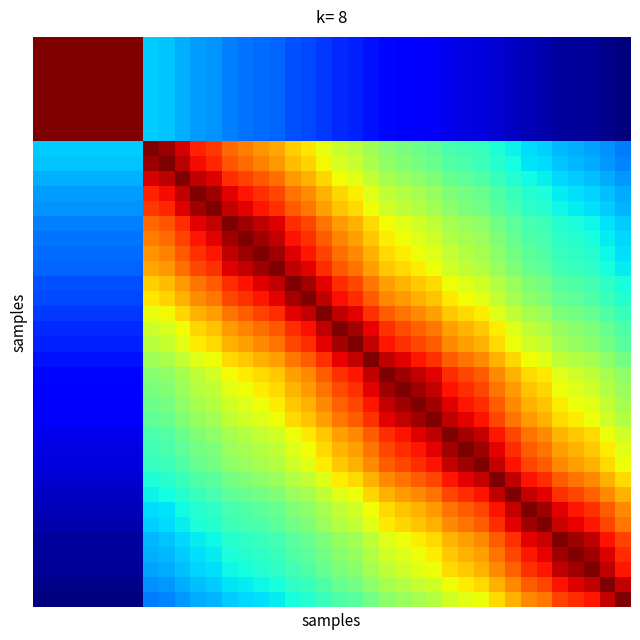

Reading left to right, extract all data points from this chart.

row_0: 0=364907.1	1=364907.1	2=364907.1	3=364907.1	4=364907.1	5=364907.1	6=364907.1	7=217660.1	8=215704.4	9=211614.0	10=207522.2	11=205442.6	12=201095.1	13=199174.2	14=197172.5	15=195283.7	16=191663.0	17=189562.1	18=186224.6	19=182920.0	20=181113.3	21=177812.6	22=174722.1	23=173188.0	24=171672.5	25=170183.3	26=167457.7	27=165949.8	28=164617.3	29=161914.7	30=159410.7	31=156861.6	32=155710.3	33=153135.7	34=152013.0	35=150875.3	36=148656.5	37=146460.8
row_1: 0=364907.1	1=364907.1	2=364907.1	3=364907.1	4=364907.1	5=364907.1	6=364907.1	7=217660.1	8=215704.4	9=211614.0	10=207522.2	11=205442.6	12=201095.1	13=199174.2	14=197172.5	15=195283.7	16=191663.0	17=189562.1	18=186224.6	19=182920.0	20=181113.3	21=177812.6	22=174722.1	23=173188.0	24=171672.5	25=170183.3	26=167457.7	27=165949.8	28=164617.3	29=161914.7	30=159410.7	31=156861.6	32=155710.3	33=153135.7	34=152013.0	35=150875.3	36=148656.5	37=146460.8
row_2: 0=364907.1	1=364907.1	2=364907.1	3=364907.1	4=364907.1	5=364907.1	6=364907.1	7=217660.1	8=215704.4	9=211614.0	10=207522.2	11=205442.6	12=201095.1	13=199174.2	14=197172.5	15=195283.7	16=191663.0	17=189562.1	18=186224.6	19=182920.0	20=181113.3	21=177812.6	22=174722.1	23=173188.0	24=171672.5	25=170183.3	26=167457.7	27=165949.8	28=164617.3	29=161914.7	30=159410.7	31=156861.6	32=155710.3	33=153135.7	34=152013.0	35=150875.3	36=148656.5	37=146460.8
row_3: 0=364907.1	1=364907.1	2=364907.1	3=364907.1	4=364907.1	5=364907.1	6=364907.1	7=217660.1	8=215704.4	9=211614.0	10=207522.2	11=205442.6	12=201095.1	13=199174.2	14=197172.5	15=195283.7	16=191663.0	17=189562.1	18=186224.6	19=182920.0	20=181113.3	21=177812.6	22=174722.1	23=173188.0	24=171672.5	25=170183.3	26=167457.7	27=165949.8	28=164617.3	29=161914.7	30=159410.7	31=156861.6	32=155710.3	33=153135.7	34=152013.0	35=150875.3	36=148656.5	37=146460.8
row_4: 0=364907.1	1=364907.1	2=364907.1	3=364907.1	4=364907.1	5=364907.1	6=364907.1	7=217660.1	8=215704.4	9=211614.0	10=207522.2	11=205442.6	12=201095.1	13=199174.2	14=197172.5	15=195283.7	16=191663.0	17=189562.1	18=186224.6	19=182920.0	20=181113.3	21=177812.6	22=174722.1	23=173188.0	24=171672.5	25=170183.3	26=167457.7	27=165949.8	28=164617.3	29=161914.7	30=159410.7	31=156861.6	32=155710.3	33=153135.7	34=152013.0	35=150875.3	36=148656.5	37=146460.8
row_5: 0=364907.1	1=364907.1	2=364907.1	3=364907.1	4=364907.1	5=364907.1	6=364907.1	7=217660.1	8=215704.4	9=211614.0	10=207522.2	11=205442.6	12=201095.1	13=199174.2	14=197172.5	15=195283.7	16=191663.0	17=189562.1	18=186224.6	19=182920.0	20=181113.3	21=177812.6	22=174722.1	23=173188.0	24=171672.5	25=170183.3	26=167457.7	27=165949.8	28=164617.3	29=161914.7	30=159410.7	31=156861.6	32=155710.3	33=153135.7	34=152013.0	35=150875.3	36=148656.5	37=146460.8
row_6: 0=364907.1	1=364907.1	2=364907.1	3=364907.1	4=364907.1	5=364907.1	6=364907.1	7=217660.1	8=215704.4	9=211614.0	10=207522.2	11=205442.6	12=201095.1	13=199174.2	14=197172.5	15=195283.7	16=191663.0	17=189562.1	18=186224.6	19=182920.0	20=181113.3	21=177812.6	22=174722.1	23=173188.0	24=171672.5	25=170183.3	26=167457.7	27=165949.8	28=164617.3	29=161914.7	30=159410.7	31=156861.6	32=155710.3	33=153135.7	34=152013.0	35=150875.3	36=148656.5	37=146460.8
row_7: 0=217660.1	1=217660.1	2=217660.1	3=217660.1	4=217660.1	5=217660.1	6=217660.1	7=364907.1	8=359443.6	9=348227.0	10=337283.6	11=331824.2	12=320628.3	13=315772.8	14=310770.8	15=306104.4	16=297300.9	17=292276.4	18=284417.1	19=276780.3	20=272664.6	21=265251.9	22=258432.8	23=255090.6	24=251816.4	25=248625.1	26=242850.5	27=239692.0	28=236921.9	29=231363.9	30=226284.9	31=221182.6	32=218900.5	33=213846.2	34=211663.1	35=209463.9	36=205211.5	37=201050.7
row_8: 0=215704.4	1=215704.4	2=215704.4	3=215704.4	4=215704.4	5=215704.4	6=215704.4	7=359443.6	8=364907.1	9=353352.5	10=342089.7	11=336475.0	12=324968.5	13=319981.7	14=314846.5	15=310057.9	16=301028.8	17=295878.6	18=287827.0	19=280008.5	20=275797.1	21=268215.4	22=261245.1	23=257830.2	24=254485.7	25=251226.9	26=245332.2	27=242109.3	28=239283.3	29=233615.3	30=228438.1	31=223239.4	32=220914.8	33=215768.2	34=213545.8	35=211307.6	36=206980.8	37=202748.7
row_9: 0=211614.0	1=211614.0	2=211614.0	3=211614.0	4=211614.0	5=211614.0	6=211614.0	7=348227.0	8=353352.5	9=364907.1	10=352908.2	11=346935.8	12=334715.7	13=329427.7	14=323987.5	15=318919.0	16=309374.4	17=303937.3	18=295447.4	19=287215.3	20=282786.0	21=274820.8	22=267507.6	23=263928.2	24=260424.7	25=257013.0	26=250847.0	27=247478.5	28=244526.6	29=238610.5	30=233212.2	31=227796.4	32=225376.5	33=220022.4	34=217712.0	35=215386.1	36=210892.4	37=206500.5
row_10: 0=207522.2	1=207522.2	2=207522.2	3=207522.2	4=207522.2	5=207522.2	6=207522.2	7=337283.6	8=342089.7	9=352908.2	10=364907.1	11=358525.3	12=345490.5	13=339859.5	14=334072.2	15=328685.9	16=318557.0	17=312795.4	18=303810.8	19=295112.9	20=290438.6	21=282042.9	22=274345.6	23=270582.2	24=266901.0	25=263318.7	26=256850.2	27=253319.8	28=250227.7	29=244036.0	30=238392.3	31=232736.2	32=230210.8	33=224627.3	34=222219.8	35=219797.1	36=215119.4	37=210551.7
row_11: 0=205442.6	1=205442.6	2=205442.6	3=205442.6	4=205442.6	5=205442.6	6=205442.6	7=331824.2	8=336475.0	9=346935.8	10=358525.3	11=364907.1	12=351412.8	13=345588.7	14=339606.4	15=334041.7	16=323585.3	17=317642.0	18=308380.9	19=299423.2	20=294612.5	21=285977.4	22=278066.8	23=274201.3	24=270421.7	25=266745.0	26=260109.1	27=256489.1	28=253319.8	29=246976.0	30=241197.1	31=235408.7	32=232825.3	33=227115.9	34=224655.0	35=222179.2	36=217400.7	37=212736.6
row_12: 0=201095.1	1=201095.1	2=201095.1	3=201095.1	4=201095.1	5=201095.1	6=201095.1	7=320628.3	8=324968.5	9=334715.7	10=345490.5	11=351412.8	12=364907.1	13=358631.1	14=352192.9	15=346211.7	16=334992.3	17=328626.7	18=318724.0	19=309164.7	20=304038.6	21=294850.6	22=286448.8	23=282348.4	24=278342.6	25=274448.8	26=267429.2	27=263604.1	28=260257.5	29=253566.2	30=247478.5	31=241388.6	32=238673.0	33=232676.8	34=230094.6	35=227498.2	36=222490.8	37=217608.1
row_13: 0=199174.2	1=199174.2	2=199174.2	3=199174.2	4=199174.2	5=199174.2	6=199174.2	7=315772.8	8=319981.7	9=329427.7	10=339859.5	11=345588.7	12=358631.1	13=364907.1	14=358243.8	15=352057.0	16=340461.9	17=333888.8	18=323671.4	19=313817.6	20=308537.3	21=299079.7	22=290438.6	23=286224.1	24=282108.3	25=278109.2	26=270903.6	27=266979.1	28=263546.9	29=256687.6	30=250451.0	31=244215.7	32=241436.5	33=235302.5	34=232662.0	35=230007.6	36=224890.4	37=219903.0
row_14: 0=197172.5	1=197172.5	2=197172.5	3=197172.5	4=197172.5	5=197172.5	6=197172.5	7=310770.8	8=314846.5	9=323987.5	10=334072.2	11=339606.4	12=352192.9	13=358243.8	14=364907.1	15=358490.1	16=346474.6	17=339669.6	18=329100.9	19=318919.0	20=313467.1	21=303709.6	22=294803.0	23=290461.8	24=286224.1	25=282108.3	26=274696.7	27=270662.4	28=267135.5	29=260090.6	30=253689.6	31=247294.0	32=244444.7	33=238158.9	34=235454.3	35=232736.2	36=227498.2	37=222395.8
row_15: 0=195283.7	1=195283.7	2=195283.7	3=195283.7	4=195283.7	5=195283.7	6=195283.7	7=306104.4	8=310057.9	9=318919.0	10=328685.9	11=334041.7	12=346211.7	13=352057.0	14=358490.1	15=364907.1	16=352465.1	17=345425.1	18=334501.0	19=323987.5	20=318362.5	21=308302.7	22=299128.7	23=294660.1	24=290300.0	25=286067.0	26=278448.8	27=274304.4	28=270682.5	29=263451.8	30=256886.4	31=250330.7	32=247411.4	33=240974.1	34=238205.6	35=235423.9	36=230065.6	37=224848.8
row_16: 0=191663.0	1=191663.0	2=191663.0	3=191663.0	4=191663.0	5=191663.0	6=191663.0	7=297300.9	8=301028.8	9=309374.4	10=318557.0	11=323585.3	12=334992.3	13=340461.9	14=346474.6	15=352465.1	16=364907.1	17=357366.7	18=345686.9	19=334470.3	20=328478.8	21=317780.3	22=308042.5	23=303305.7	24=298688.0	25=294208.7	26=286156.8	27=281781.5	28=277960.9	29=270341.6	30=263432.8	31=256543.2	32=253478.1	33=246725.6	34=243824.1	35=240910.5	36=235302.5	37=229848.3
row_17: 0=189562.1	1=189562.1	2=189562.1	3=189562.1	4=189562.1	5=189562.1	6=189562.1	7=292276.4	8=295878.6	9=303937.3	10=312795.4	11=317642.0	12=328626.7	13=333888.8	14=339669.6	15=345425.1	16=357366.7	17=364907.1	18=352737.7	19=341066.5	20=334838.6	21=323728.8	22=313628.8	23=308720.1	24=303937.3	25=299300.4	26=290971.3	27=286448.8	28=282501.4	29=274634.7	30=267507.6	31=260406.1	32=257248.6	33=250296.4	34=247310.8	35=244313.8	36=238548.1	37=232944.2
row_18: 0=186224.6	1=186224.6	2=186224.6	3=186224.6	4=186224.6	5=186224.6	6=186224.6	7=284417.1	8=287827.0	9=295447.4	10=303810.8	11=308380.9	12=318724.0	13=323671.4	14=329100.9	15=334501.0	16=345686.9	17=352737.7	18=364907.1	19=352431.0	20=345785.2	21=333949.9	22=323212.7	23=318001.8	24=312929.5	25=308016.5	26=299202.3	27=294422.4	28=290253.8	29=281955.7	30=274448.8	31=266979.1	32=263661.2	33=256363.0	34=253231.9	35=250090.5	36=244052.4	37=238190.0
row_19: 0=182920.0	1=182920.0	2=182920.0	3=182920.0	4=182920.0	5=182920.0	6=182920.0	7=276780.3	8=280008.5	9=287215.3	10=295112.9	11=299423.2	12=309164.7	13=313817.6	14=318919.0	15=323987.5	16=334470.3	17=341066.5	18=352431.0	19=364907.1	20=357787.1	21=345131.1	22=333675.1	23=328124.4	24=322726.7	25=317503.8	26=308146.5	27=303079.0	28=298663.5	29=289884.9	30=281955.7	31=274077.7	32=270582.2	33=262901.4	34=259609.5	35=256309.0	36=249970.6	37=243824.1
row_20: 0=181113.3	1=181113.3	2=181113.3	3=181113.3	4=181113.3	5=181113.3	6=181113.3	7=272664.6	8=275797.1	9=282786.0	10=290438.6	11=294612.5	12=304038.6	13=308537.3	14=313467.1	15=318362.5	16=328478.8	17=334838.6	18=345785.2	19=357787.1	20=364907.1	21=351751.6	22=339859.5	23=334102.8	24=328508.4	25=323098.2	26=313413.3	27=308172.5	28=303608.5	29=294541.2	30=286358.9	31=278236.4	32=274634.7	33=266725.5	34=263337.7	35=259942.4	36=253425.3	37=247109.8
row_21: 0=177812.6	1=177812.6	2=177812.6	3=177812.6	4=177812.6	5=177812.6	6=177812.6	7=265251.9	8=268215.4	9=274820.8	10=282042.9	11=285977.4	12=294850.6	13=299079.7	14=303709.6	15=308302.7	16=317780.3	17=323728.8	18=333949.9	19=345131.1	20=351751.6	21=364907.1	22=352125.0	23=345949.1	24=339954.4	25=334164.0	26=323815.0	27=318223.7	28=313359.5	29=303709.6	30=295017.5	31=286403.8	32=282588.9	33=274221.9	34=270642.4	35=267057.3	36=260183.3	37=253531.0
row_22: 0=174722.1	1=174722.1	2=174722.1	3=174722.1	4=174722.1	5=174722.1	6=174722.1	7=258432.8	8=261245.1	9=267507.6	10=274345.6	11=278066.8	12=286448.8	13=290438.6	14=294803.0	15=299128.7	16=308042.5	17=313628.8	18=323212.7	19=333675.1	20=339859.5	21=352125.0	22=364907.1	23=358278.9	24=351853.3	25=345654.2	26=334593.0	27=328626.7	28=323441.9	29=313171.2	30=303937.3	31=294803.0	32=290762.6	33=281912.2	34=278130.4	35=274345.6	36=267096.4	37=260090.6
row_23: 0=173188.0	1=173188.0	2=173188.0	3=173188.0	4=173188.0	5=173188.0	6=173188.0	7=255090.6	8=257830.2	9=263928.2	10=270582.2	11=274201.3	12=282348.4	13=286224.1	14=290461.8	15=294660.1	16=303305.7	17=308720.1	18=318001.8	19=328124.4	20=334102.8	21=345949.1	22=358278.9	23=364907.1	24=358243.8	25=351819.4	26=340366.7	27=334194.6	28=328834.0	29=318223.7	30=308693.9	31=299275.9	32=295112.9	33=285999.8	34=282108.3	35=278215.2	36=270762.9	37=263566.0
row_24: 0=171672.5	1=171672.5	2=171672.5	3=171672.5	4=171672.5	5=171672.5	6=171672.5	7=251816.4	8=254485.7	9=260424.7	10=266901.0	11=270421.7	12=278342.6	13=282108.3	14=286224.1	15=290300.0	16=298688.0	17=303937.3	18=312929.5	19=322726.7	20=328508.4	21=339954.4	22=351853.3	23=358243.8	24=364907.1	25=358243.8	26=346376.0	27=339986.1	28=334439.6	29=323470.5	30=313628.8	31=303912.0	32=299619.9	33=290230.7	34=286224.1	35=282217.4	36=274552.0	37=267155.1
row_25: 0=170183.3	1=170183.3	2=170183.3	3=170183.3	4=170183.3	5=170183.3	6=170183.3	7=248625.1	8=251226.9	9=257013.0	10=263318.7	11=266745.0	12=274448.8	13=278109.2	14=282108.3	15=286067.0	16=294208.7	17=299300.4	18=308016.5	19=317503.8	20=323098.2	21=334164.0	22=345654.2	23=351819.4	24=358243.8	25=364907.1	26=352601.3	27=345981.9	28=340239.7	29=328893.3	30=318724.0	31=308693.9	32=304266.7	33=294588.8	34=290461.8	35=286336.4	36=278448.8	37=270843.2
row_26: 0=167457.7	1=167457.7	2=167457.7	3=167457.7	4=167457.7	5=167457.7	6=167457.7	7=242850.5	8=245332.2	9=250847.0	10=256850.2	11=260109.1	12=267429.2	13=270903.6	14=274696.7	15=278448.8	16=286156.8	17=290971.3	18=299202.3	19=308146.5	20=313413.3	21=323815.0	22=334593.0	23=340366.7	24=346376.0	25=352601.3	26=364907.1	27=357822.2	28=351683.8	29=339574.8	30=328745.1	31=318085.0	32=313386.4	33=303129.3	34=298761.3	35=294398.6	36=286067.0	37=278045.6
row_27: 0=165949.8	1=165949.8	2=165949.8	3=165949.8	4=165949.8	5=165949.8	6=165949.8	7=239692.0	8=242109.3	9=247478.5	10=253319.8	11=256489.1	12=263604.1	13=266979.1	14=270662.4	15=274304.4	16=281781.5	17=286448.8	18=294422.4	19=303079.0	20=308172.5	21=318223.7	22=328626.7	23=334194.6	24=339986.1	25=345981.9	26=357822.2	27=364907.1	28=358525.3	29=345949.1	30=334715.7	31=323671.4	32=318807.5	33=308198.6	34=303684.3	35=299177.7	36=290577.4	37=282304.7
row_28: 0=164617.3	1=164617.3	2=164617.3	3=164617.3	4=164617.3	5=164617.3	6=164617.3	7=236921.9	8=239283.3	9=244526.6	10=250227.7	11=253319.8	12=260257.5	13=263546.9	14=267135.5	15=270682.5	16=277960.9	17=282501.4	18=290253.8	19=298663.5	20=303608.5	21=313359.5	22=323441.9	23=328834.0	24=334439.6	25=340239.7	26=351683.8	27=358525.3	28=364907.1	29=351887.3	30=340271.4	31=328863.6	32=323843.7	33=312902.7	34=308250.6	35=303608.5	36=294755.3	37=286246.5
row_29: 0=161914.7	1=161914.7	2=161914.7	3=161914.7	4=161914.7	5=161914.7	6=161914.7	7=231363.9	8=233615.3	9=238610.5	10=244036.0	11=246976.0	12=253566.2	13=256687.6	14=260090.6	15=263451.8	16=270341.6	17=274634.7	18=281955.7	19=289884.9	20=294541.2	21=303709.6	22=313171.2	23=318223.7	24=323470.5	25=328893.3	26=339574.8	27=345949.1	28=351887.3	29=364907.1	30=352431.0	31=340208.0	32=334838.6	33=323155.4	34=318195.9	35=313251.9	36=303836.1	37=294803.0
row_30: 0=159410.7	1=159410.7	2=159410.7	3=159410.7	4=159410.7	5=159410.7	6=159410.7	7=226284.9	8=228438.1	9=233212.2	10=238392.3	11=241197.1	12=247478.5	13=250451.0	14=253689.6	15=256886.4	16=263432.8	17=267507.6	18=274448.8	19=281955.7	20=286358.9	21=295017.5	22=303937.3	23=308693.9	24=313628.8	25=318724.0	26=328745.1	27=334715.7	28=340271.4	29=352431.0	30=364907.1	31=351819.4	32=346080.3	33=333614.1	34=328331.0	35=323069.6	36=313063.7	37=303482.3
row_31: 0=156861.6	1=156861.6	2=156861.6	3=156861.6	4=156861.6	5=156861.6	6=156861.6	7=221182.6	8=223239.4	9=227796.4	10=232736.2	11=235408.7	12=241388.6	13=244215.7	14=247294.0	15=250330.7	16=256543.2	17=260406.1	18=266979.1	19=274077.7	20=278236.4	21=286403.8	22=294803.0	23=299275.9	24=303912.0	25=308693.9	26=318085.0	27=323671.4	28=328863.6	29=340208.0	30=351819.4	31=364907.1	32=358736.8	33=345359.7	34=339701.3	35=334072.2	36=323384.5	37=313171.2
row_32: 0=155710.3	1=155710.3	2=155710.3	3=155710.3	4=155710.3	5=155710.3	6=155710.3	7=218900.5	8=220914.8	9=225376.5	10=230210.8	11=232825.3	12=238673.0	13=241436.5	14=244444.7	15=247411.4	16=253478.1	17=257248.6	18=263661.2	19=270582.2	20=274634.7	21=282588.9	22=290762.6	23=295112.9	24=299619.9	25=304266.7	26=313386.4	27=318807.5	28=323843.7	29=334838.6	30=346080.3	31=358736.8	32=364907.1	33=351074.8	34=345229.0	35=339416.9	36=328390.1	37=317863.3
row_33: 0=153135.7	1=153135.7	2=153135.7	3=153135.7	4=153135.7	5=153135.7	6=153135.7	7=213846.2	8=215768.2	9=220022.4	10=224627.3	11=227115.9	12=232676.8	13=235302.5	14=238158.9	15=240974.1	16=246725.6	17=250296.4	18=256363.0	19=262901.4	20=266725.5	21=274221.9	22=281912.2	23=285999.8	24=290230.7	25=294588.8	26=303129.3	27=308198.6	28=312902.7	29=323155.4	30=333614.1	31=345359.7	32=351074.8	33=364907.1	34=358595.8	35=352329.0	36=340461.9	37=329160.3
row_34: 0=152013.0	1=152013.0	2=152013.0	3=152013.0	4=152013.0	5=152013.0	6=152013.0	7=211663.1	8=213545.8	9=217712.0	10=222219.8	11=224655.0	12=230094.6	13=232662.0	14=235454.3	15=238205.6	16=243824.1	17=247310.8	18=253231.9	19=259609.5	20=263337.7	21=270642.4	22=278130.4	23=282108.3	24=286224.1	25=290461.8	26=298761.3	27=303684.3	28=308250.6	29=318195.9	30=328331.0	31=339701.3	32=345229.0	33=358595.8	34=364907.1	35=358419.7	36=346146.0	37=334470.3
row_35: 0=150875.3	1=150875.3	2=150875.3	3=150875.3	4=150875.3	5=150875.3	6=150875.3	7=209463.9	8=211307.6	9=215386.1	10=219797.1	11=222179.2	12=227498.2	13=230007.6	14=232736.2	15=235423.9	16=240910.5	17=244313.8	18=250090.5	19=256309.0	20=259942.4	21=267057.3	22=274345.6	23=278215.2	24=282217.4	25=286336.4	26=294398.6	27=299177.7	28=303608.5	29=313251.9	30=323069.6	31=334072.2	32=339416.9	33=352329.0	34=358419.7	35=364907.1	36=352192.9	37=340112.9
row_36: 0=148656.5	1=148656.5	2=148656.5	3=148656.5	4=148656.5	5=148656.5	6=148656.5	7=205211.5	8=206980.8	9=210892.4	10=215119.4	11=217400.7	12=222490.8	13=224890.4	14=227498.2	15=230065.6	16=235302.5	17=238548.1	18=244052.4	19=249970.6	20=253425.3	21=260183.3	22=267096.4	23=270762.9	24=274552.0	25=278448.8	26=286067.0	27=290577.4	28=294755.3	29=303836.1	30=313063.7	31=323384.5	32=328390.1	33=340461.9	34=346146.0	35=352192.9	36=364907.1	37=351955.2
row_37: 0=146460.8	1=146460.8	2=146460.8	3=146460.8	4=146460.8	5=146460.8	6=146460.8	7=201050.7	8=202748.7	9=206500.5	10=210551.7	11=212736.6	12=217608.1	13=219903.0	14=222395.8	15=224848.8	16=229848.3	17=232944.2	18=238190.0	19=243824.1	20=247109.8	21=253531.0	22=260090.6	23=263566.0	24=267155.1	25=270843.2	26=278045.6	27=282304.7	28=286246.5	29=294803.0	30=303482.3	31=313171.2	32=317863.3	33=329160.3	34=334470.3	35=340112.9	36=351955.2	37=364907.1